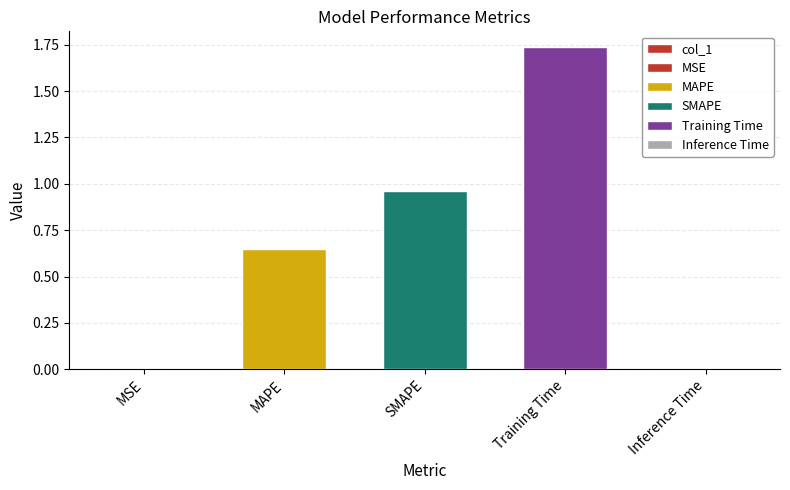

What position from the left is MSE?

1